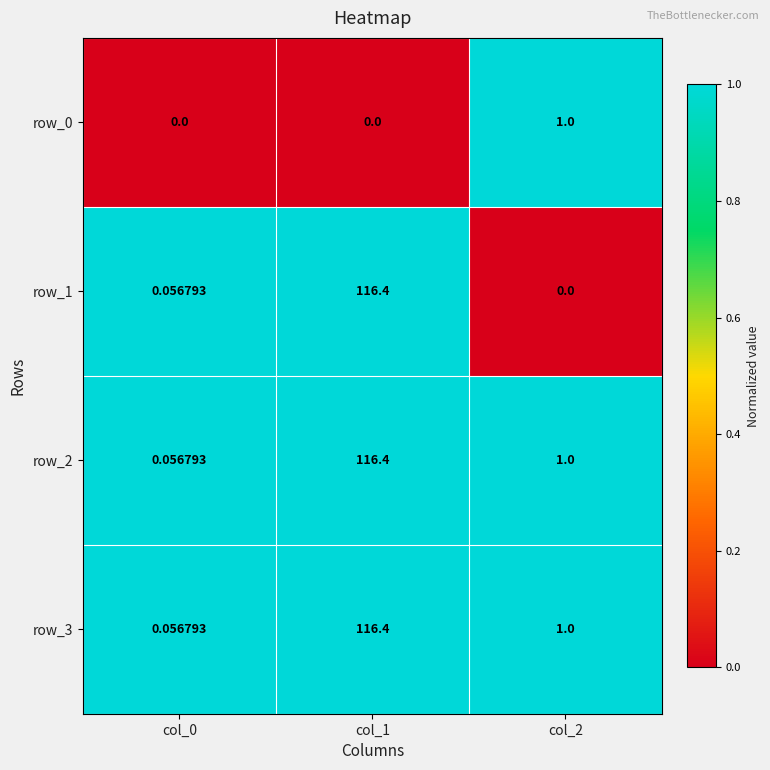

Read the row_2 value at col_1.

116.4